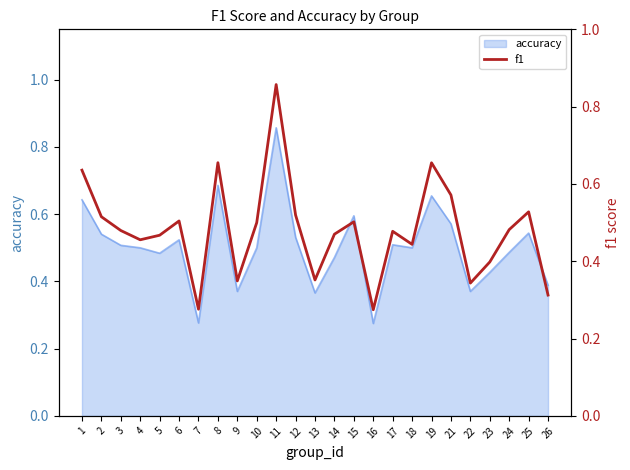

Is it true that accuracy equals 0.5 at 18?

True